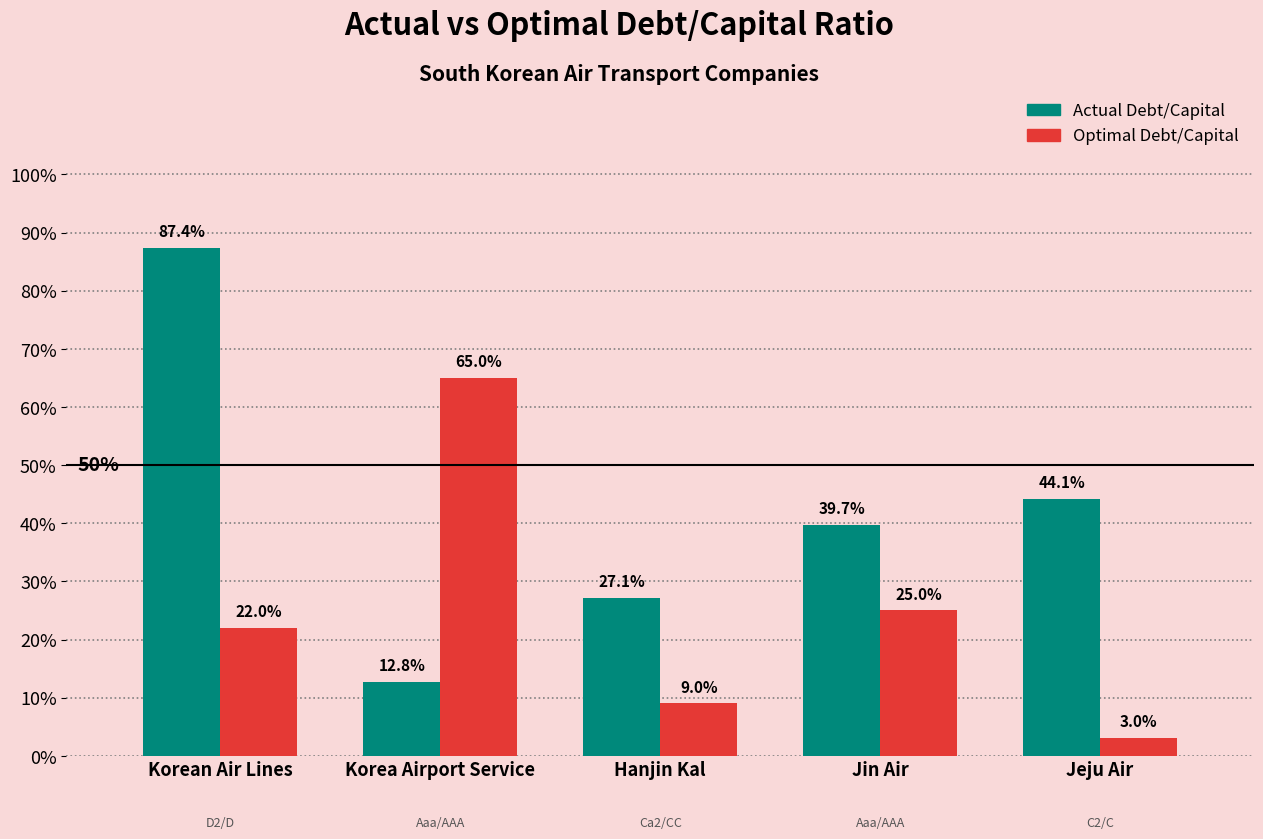

What is the label of the 5th bar from the right?

Korean Air Lines